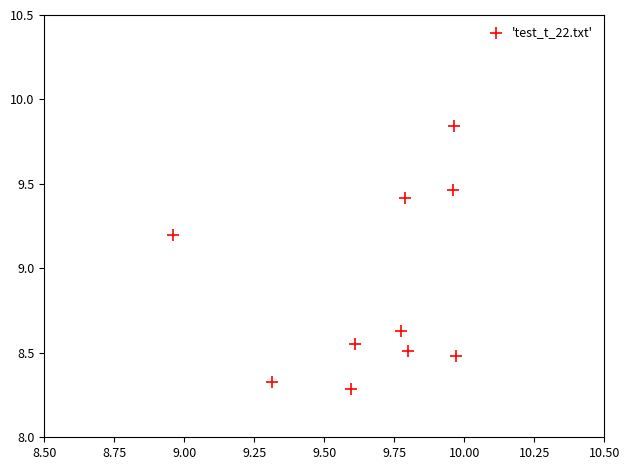

What Y value in the scatter plot is closest to 9?

9.2